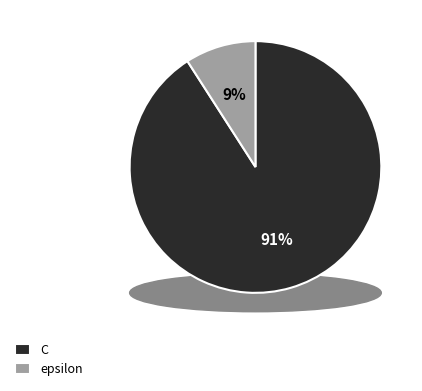

How many slices are in this pie chart?

2